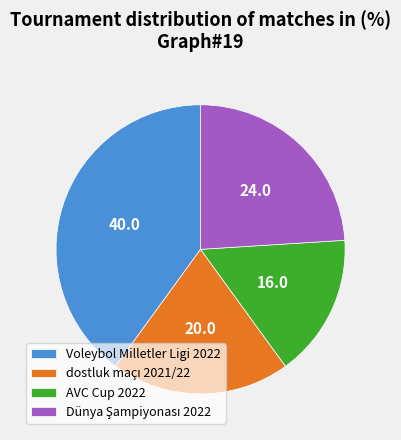

Which has a higher value, Voleybol Milletler Ligi 2022 or AVC Cup 2022?

Voleybol Milletler Ligi 2022